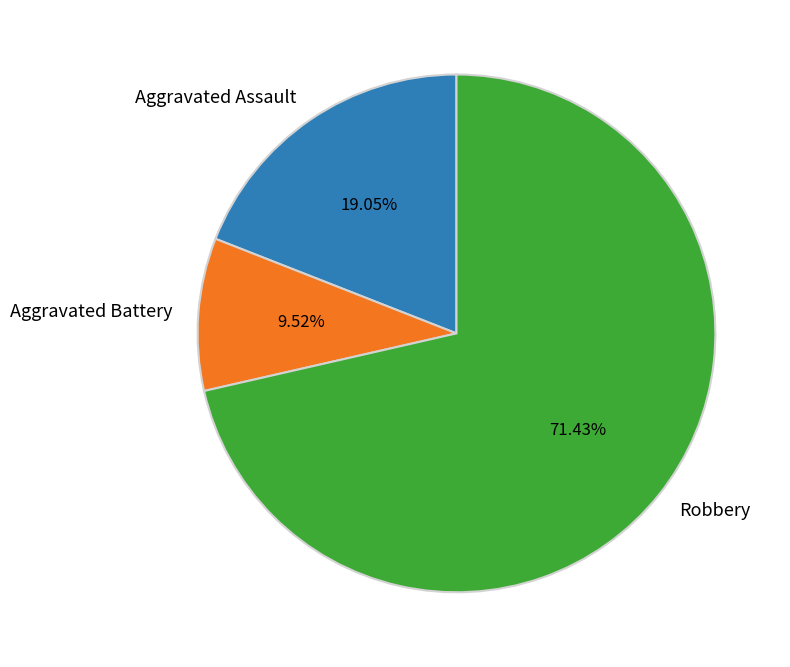

Which has a higher value, Aggravated Assault or Aggravated Battery?

Aggravated Assault